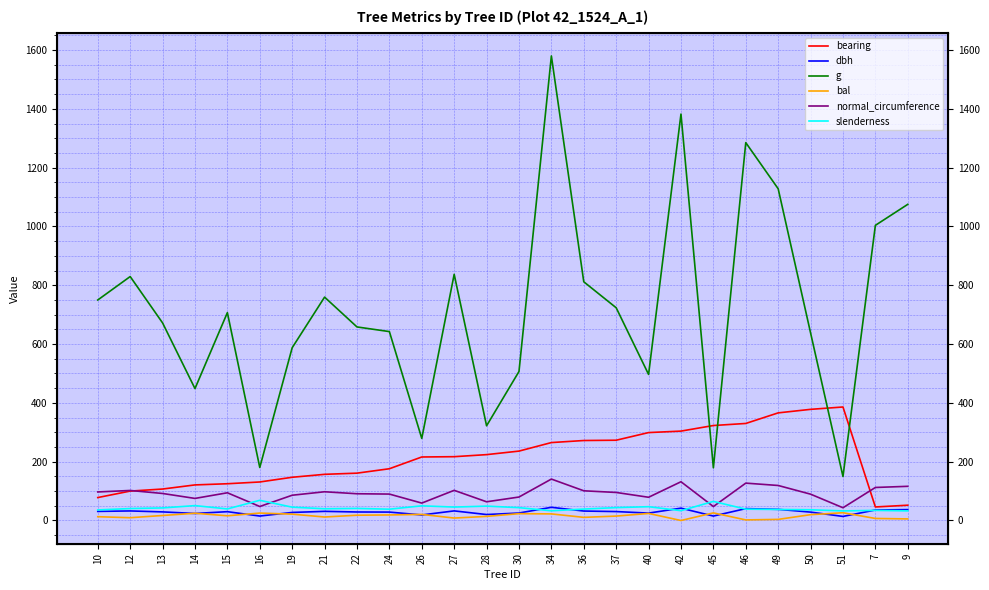

How many lines are shown in the chart?

6